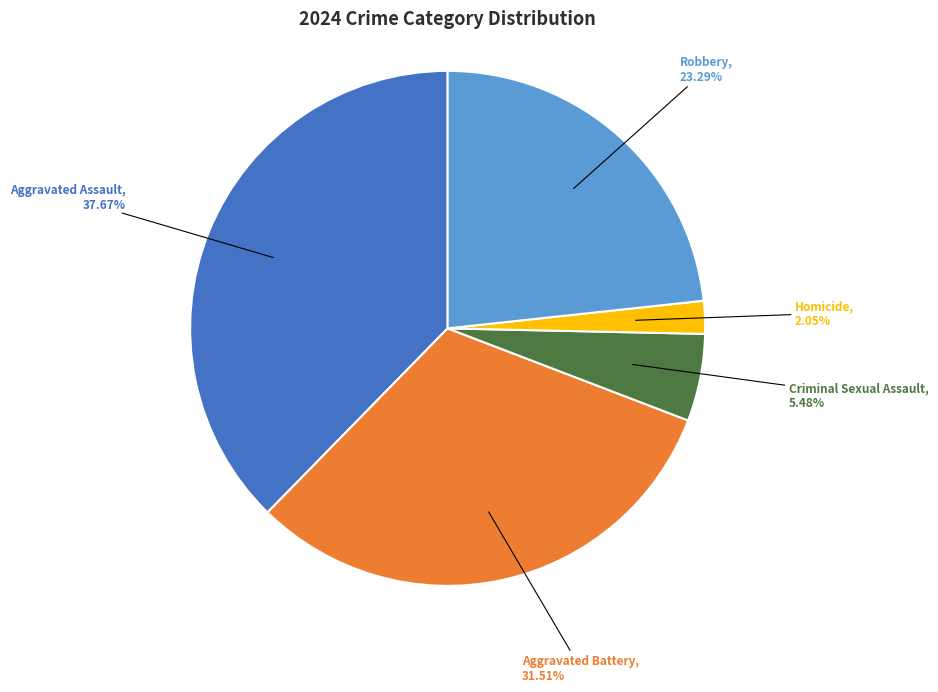

How many slices are in this pie chart?

5